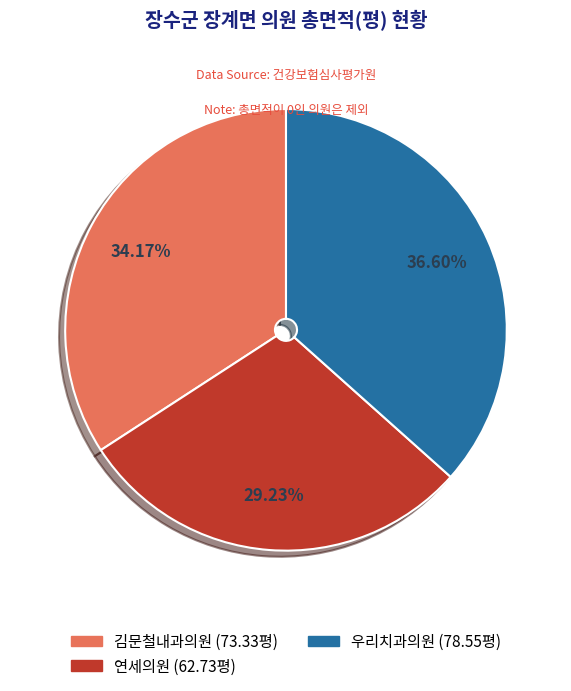

Is 우리치과의원 the majority of the pie?

No